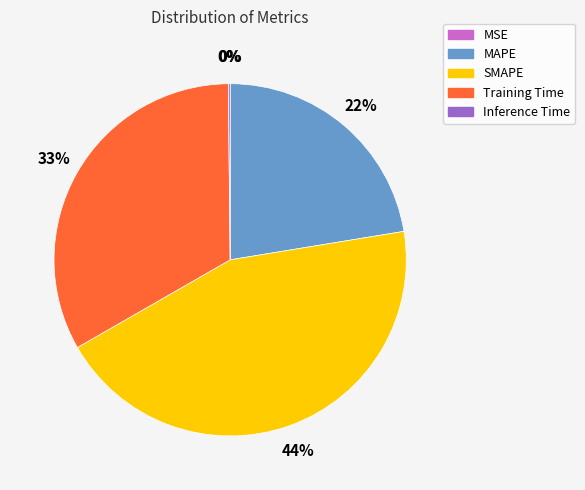

The SMAPE slice represents 44% of the pie. True or false?

True